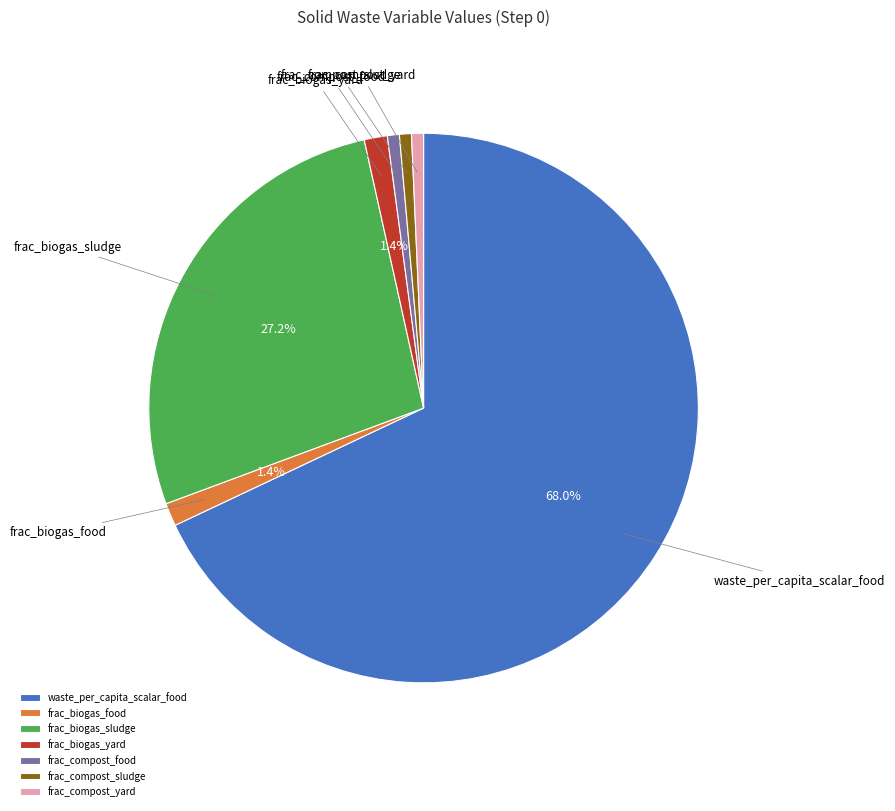

Does any single category account for the majority?

Yes